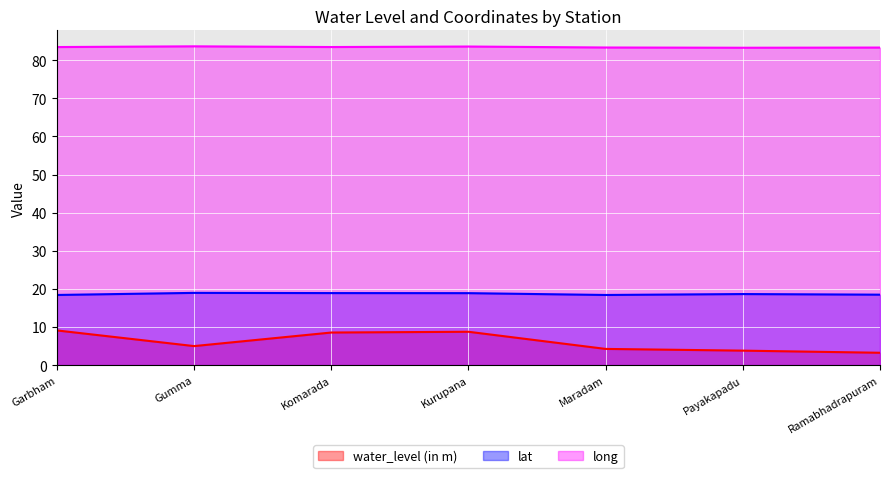

At Komarada, list the series in order from smallest to largest.

water_level (in m), lat, long